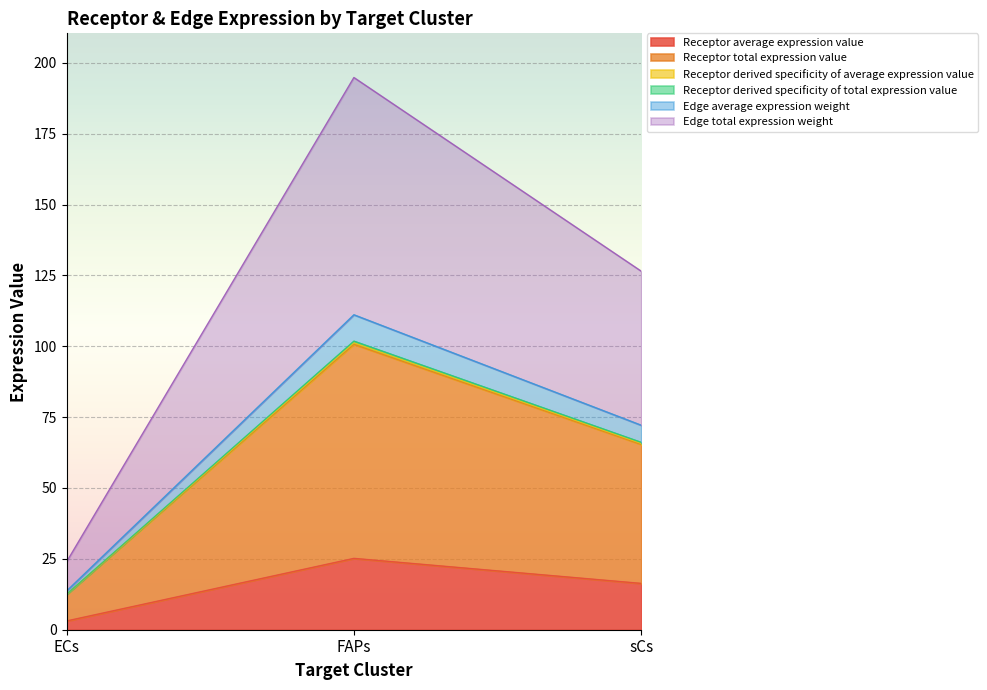

What is the label of the 3rd point from the left?

sCs